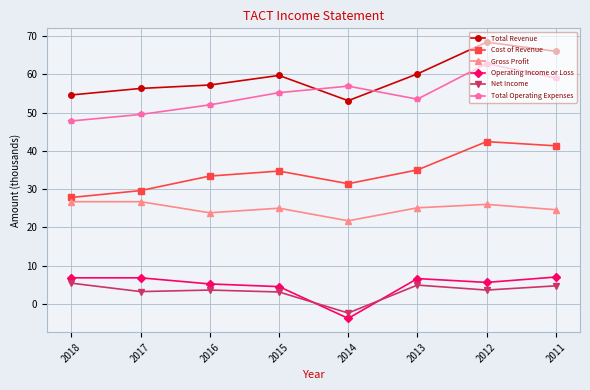

What is the sum of all Operating Income or Loss values?

38.7